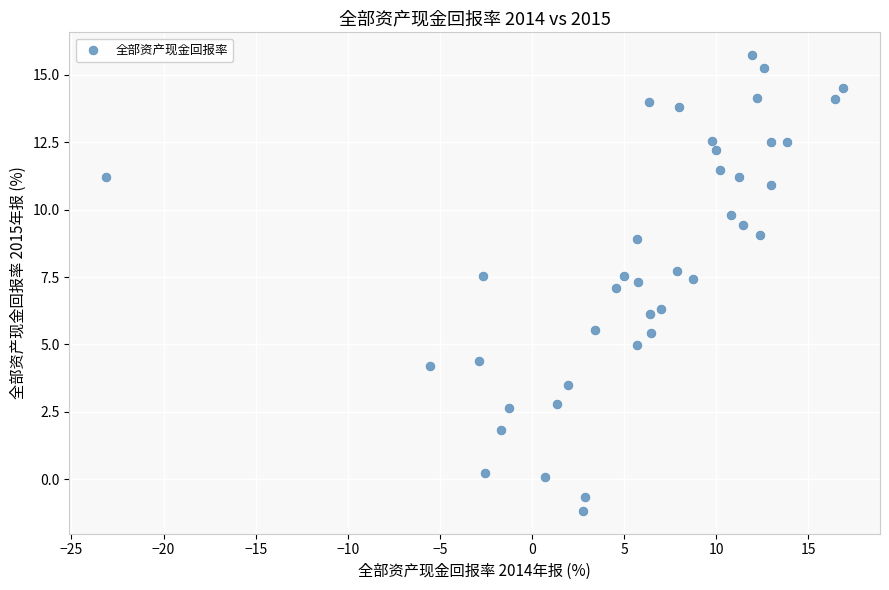

What is the range of X values (max minus min)?

40.0